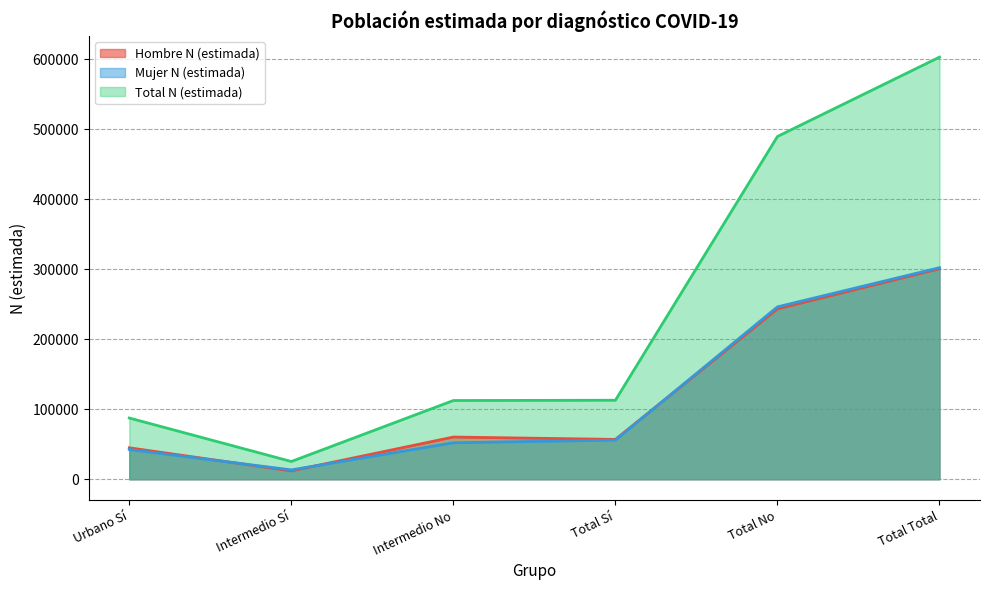

What is the lowest value of the Total N (estimada) series?

25381